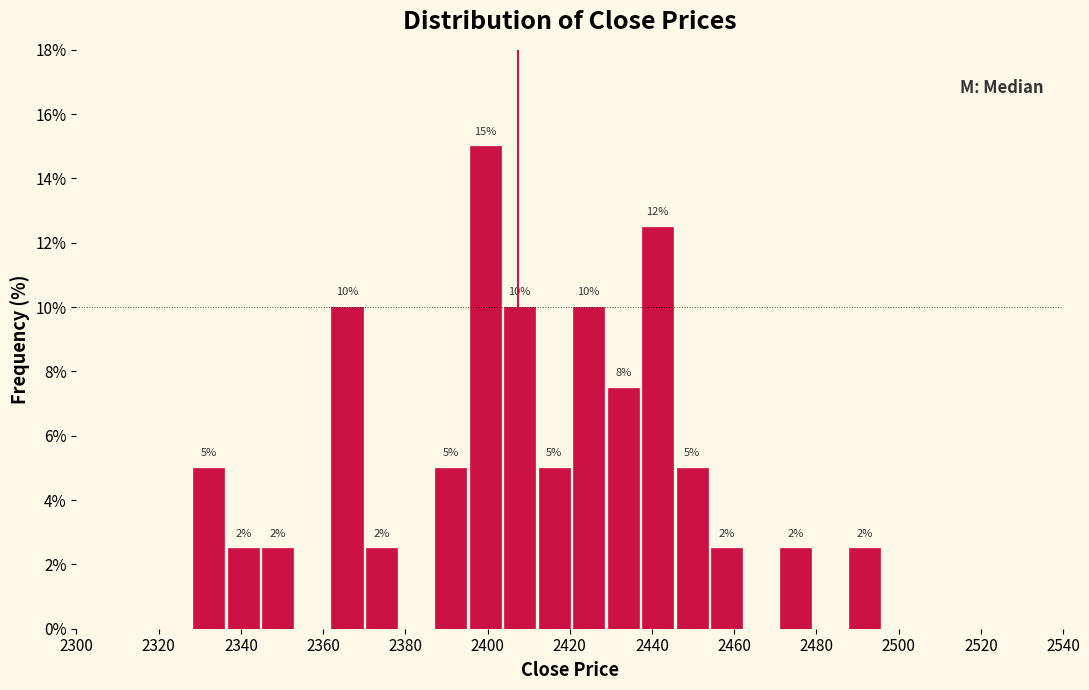

Over which range of the x-axis is the bar tallest?

2395.2 to 2403.6